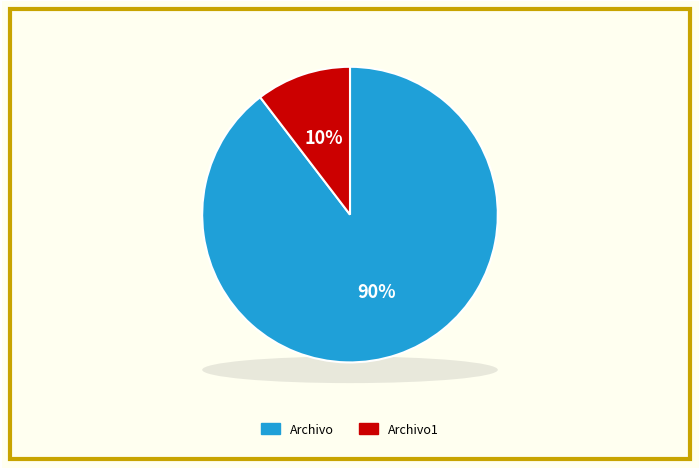

How much of the chart is everything except Archivo1?

89.6%